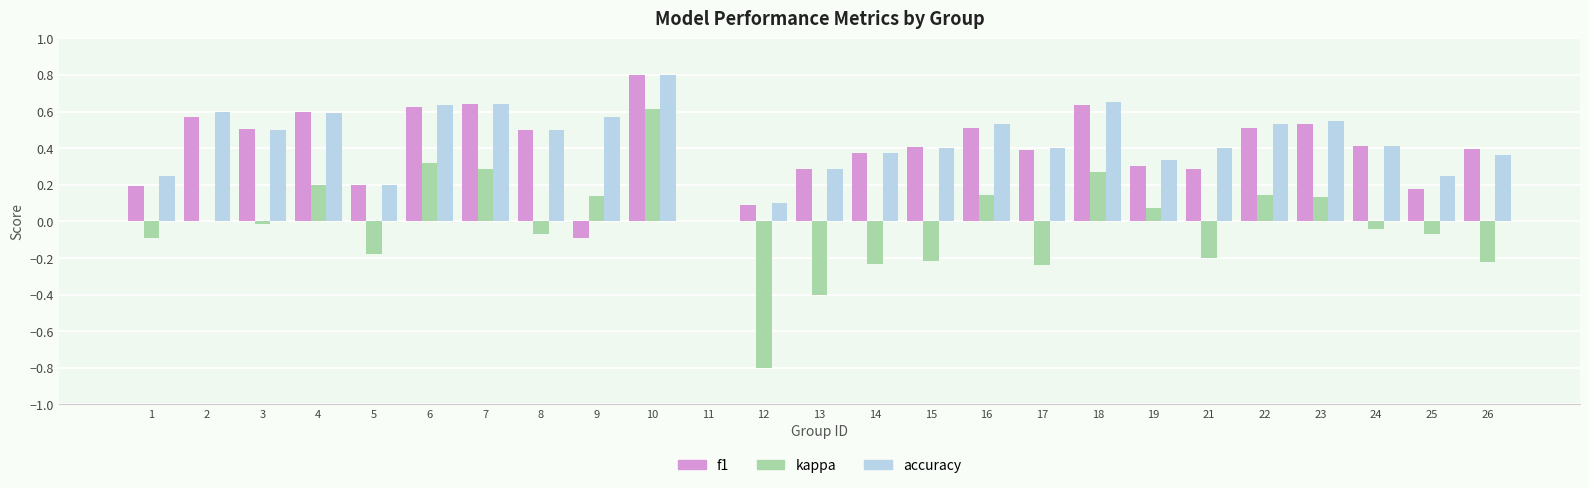

Which series has the widest spread of values?

kappa